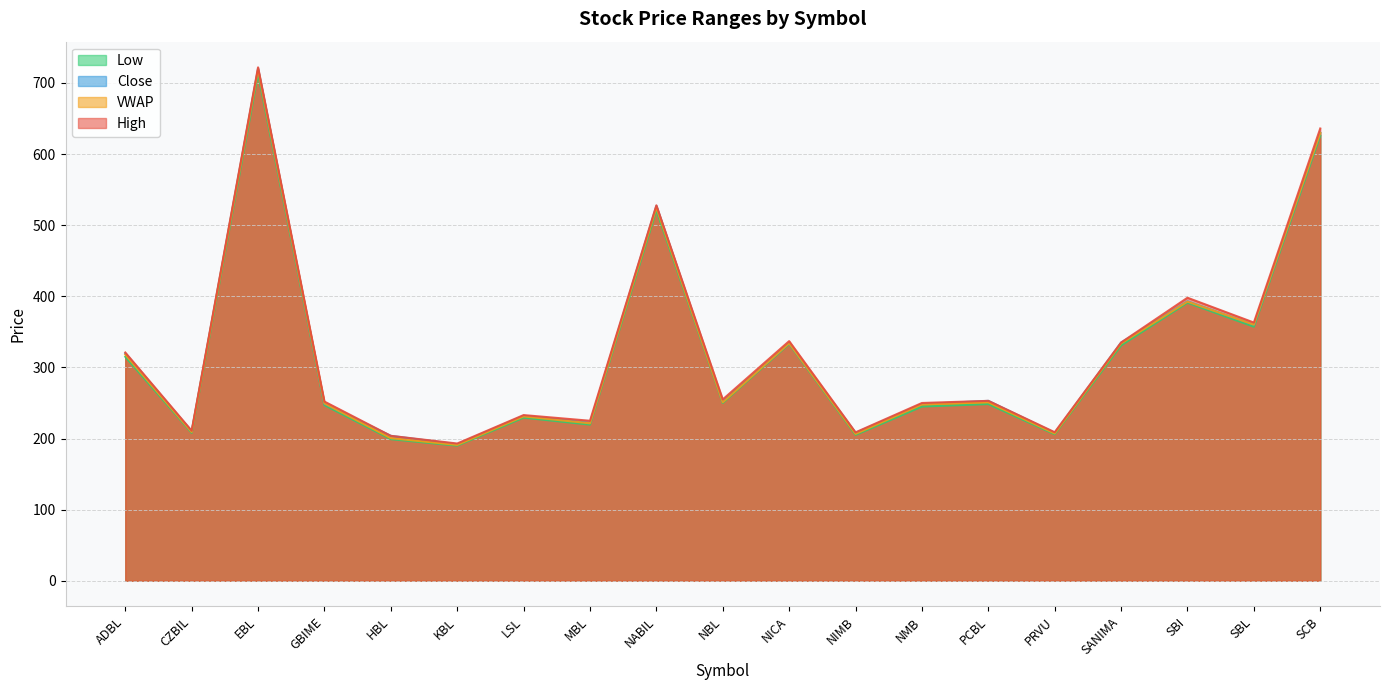

What position from the right is SANIMA?

4